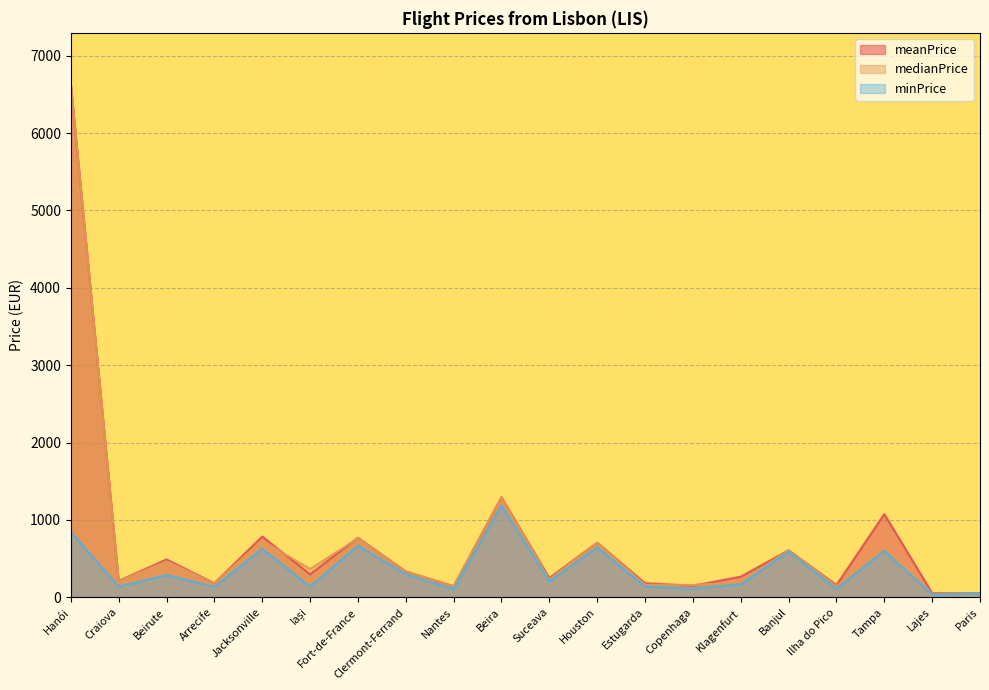

Reading left to right, what are all the values shown in this chart?

meanPrice: 6633.2	212.2	488.4	182.7	785.5	296.3	769.6	333.8	143.1	1295.3	250.0	705.2	183.1	148.3	266.9	607.5	158.5	1075.3	54.8	54.4
medianPrice: 6633.2	206.9	463.7	184.2	731.8	366.1	762.0	333.8	142.9	1295.8	230.6	701.9	161.9	159.6	193.3	607.6	141.8	628.2	47.6	54.4
minPrice: 841.8	138.2	287.4	134.5	627.2	138.2	666.8	296.6	104.1	1184.4	208.2	643.8	138.2	111.5	167.6	589.5	109.6	598.7	35.9	54.3